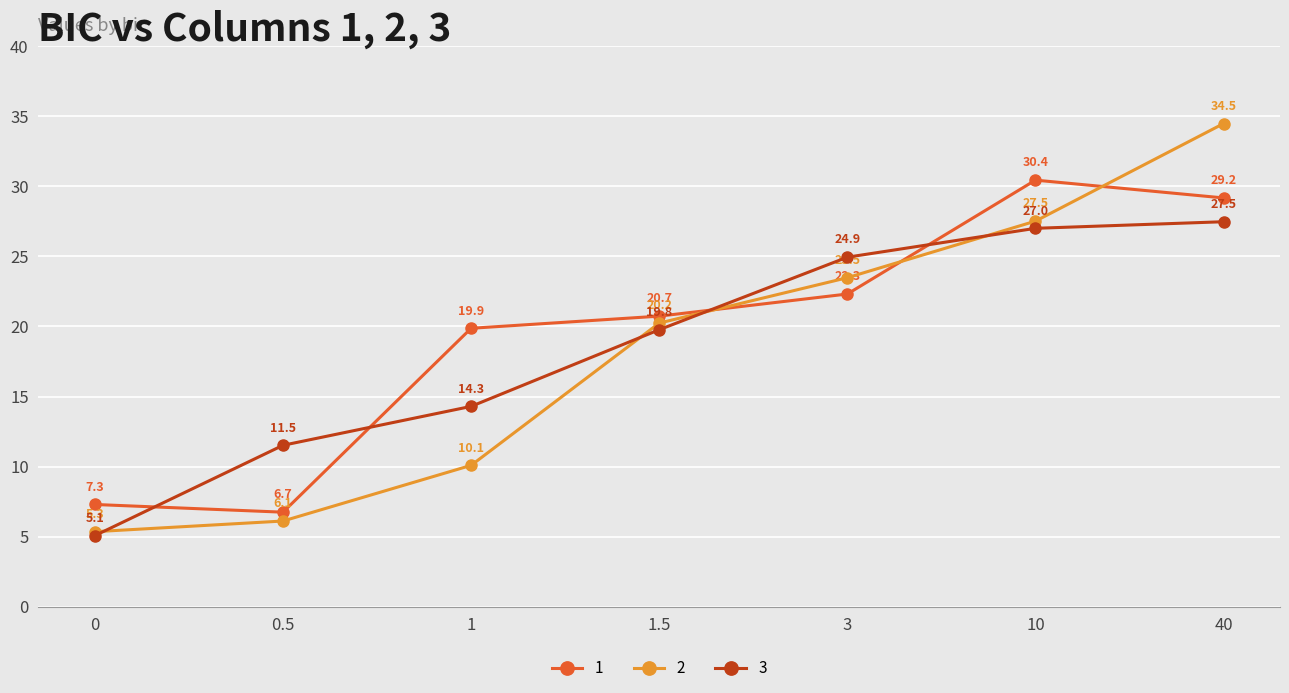

Which series has the largest total across all categories?

1